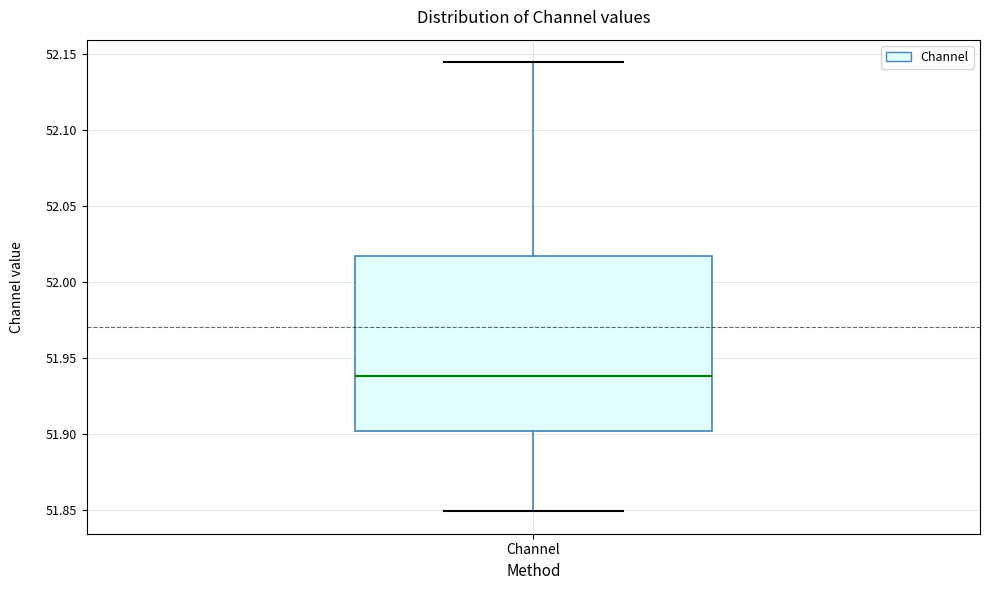

Read this box plot against the y-axis: the position of the median line, the range covered by the box, and the ends of both whiskers. The values are not printed on the chart, so give them approximately, as read against the axis.

median 51.940, box 51.900 to 52.015, whiskers 51.850 to 52.145